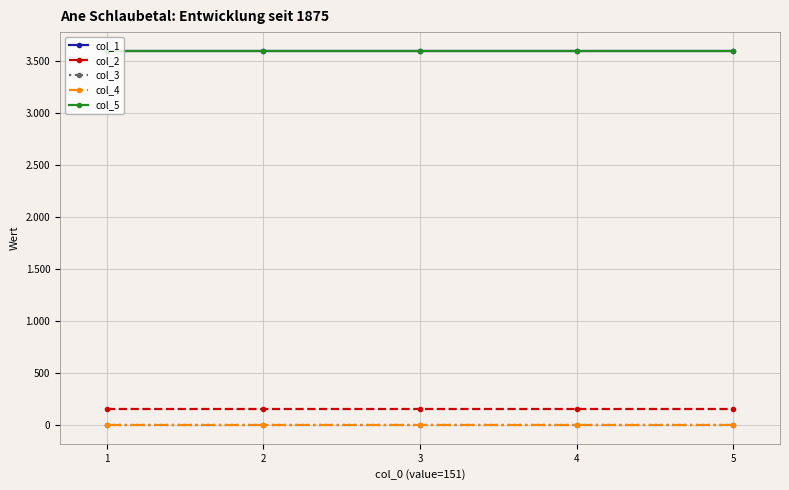

Is this an area chart (filled region under the line)?

No